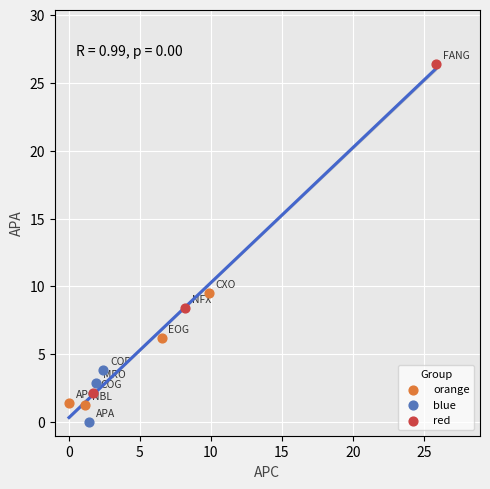

Which series reaches the minimum Y coordinate?

blue